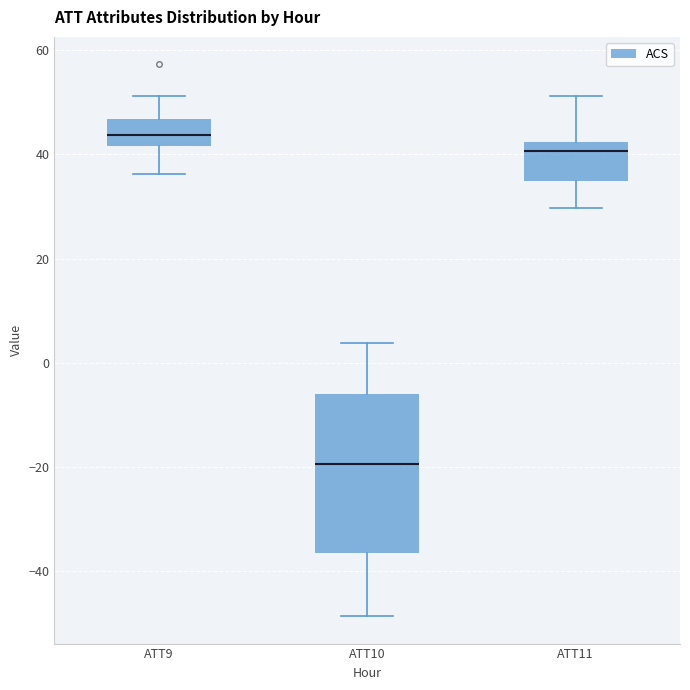

Where does the lower whisker of the box for ATT11 end on the y-axis? The values are not printed on the chart, so give them approximately, as read against the axis.

30